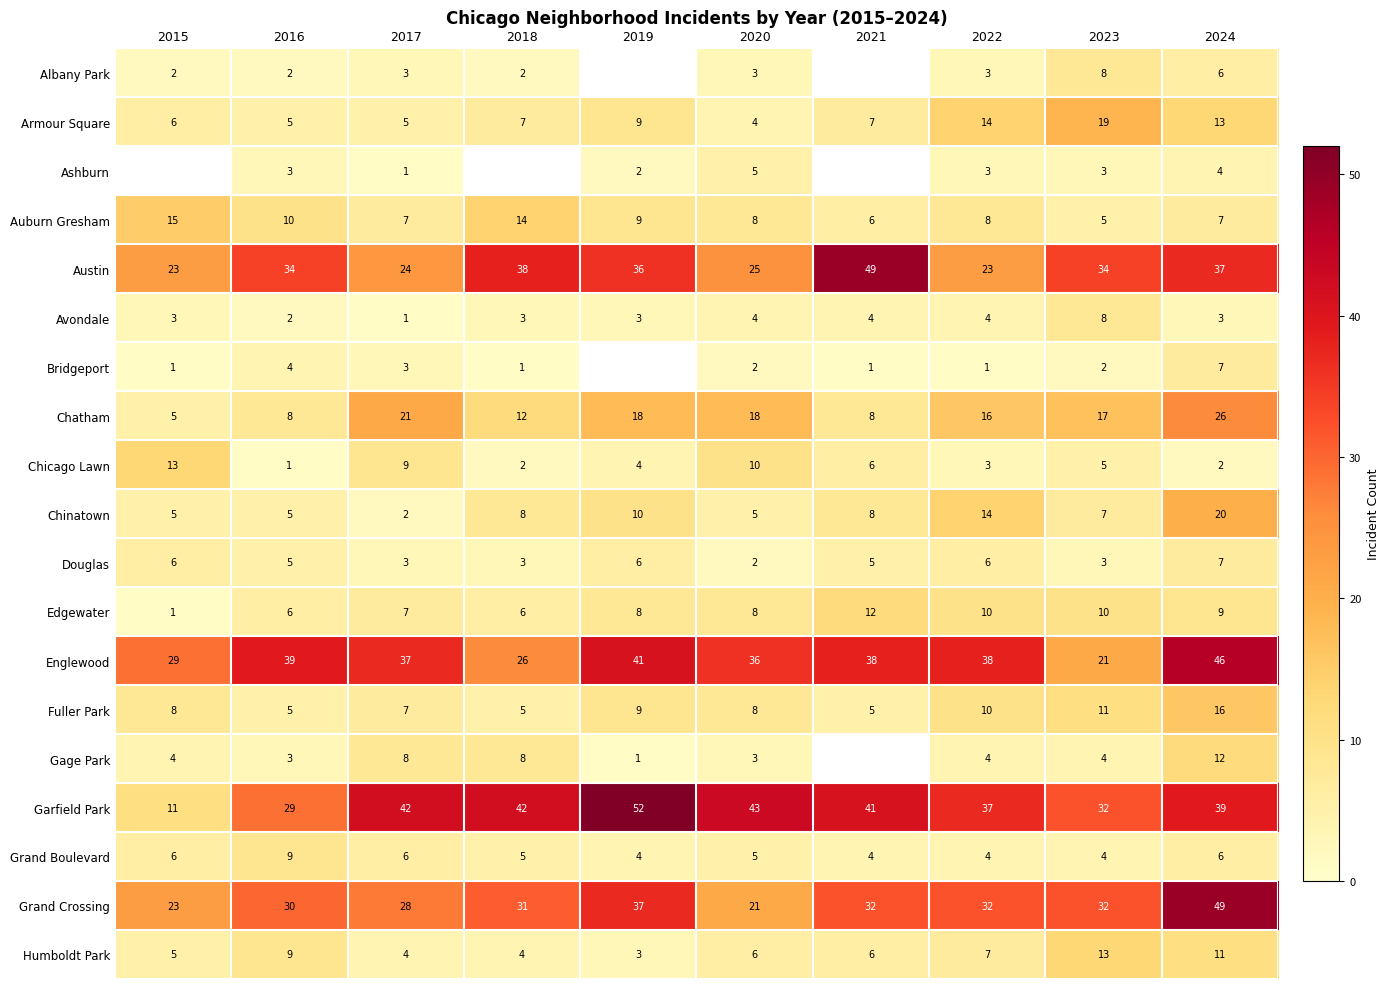

Which category has the highest value in the Humboldt Park series?

2023